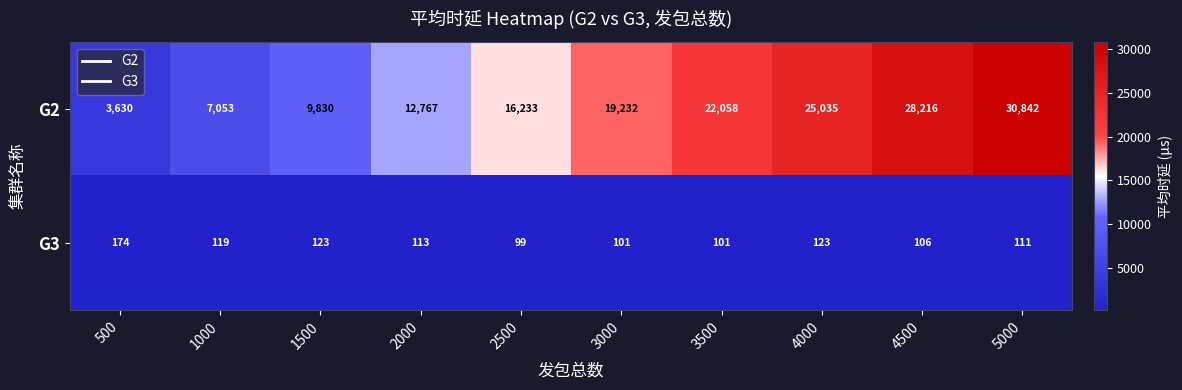

What is the spread (max minus min) of values at 4500?

28110